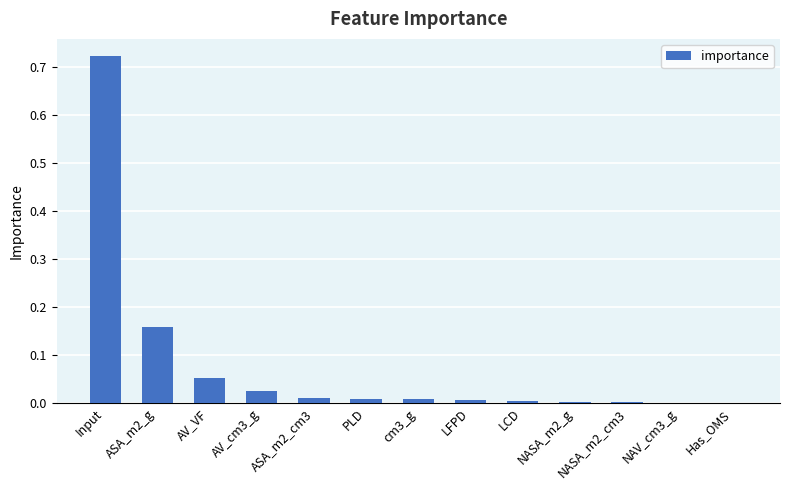

What is the sum of all values?

1.0